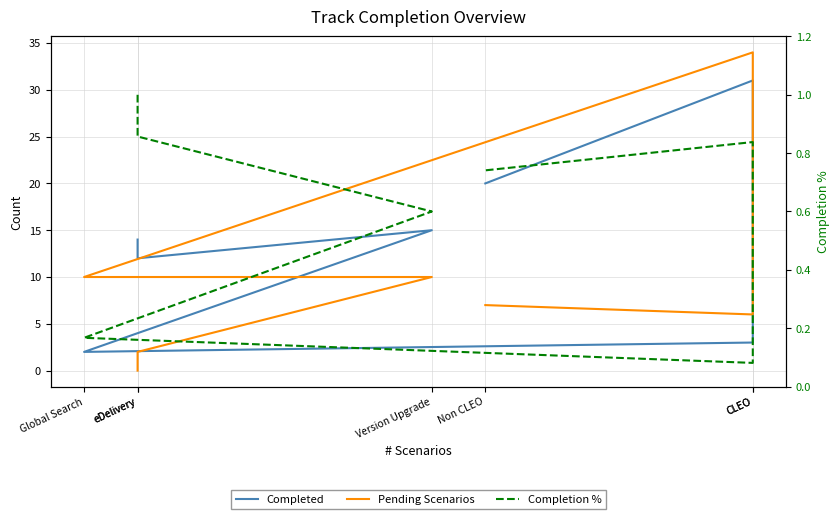

What is the difference between the highest and lowest values at eDelivery?

14.0